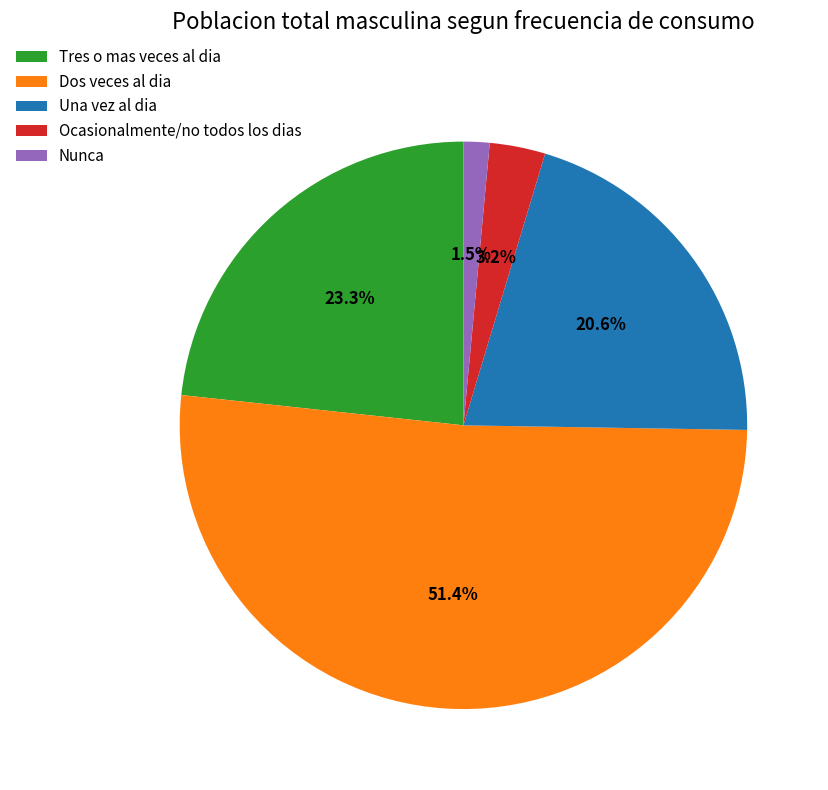

How many slices are in this pie chart?

5